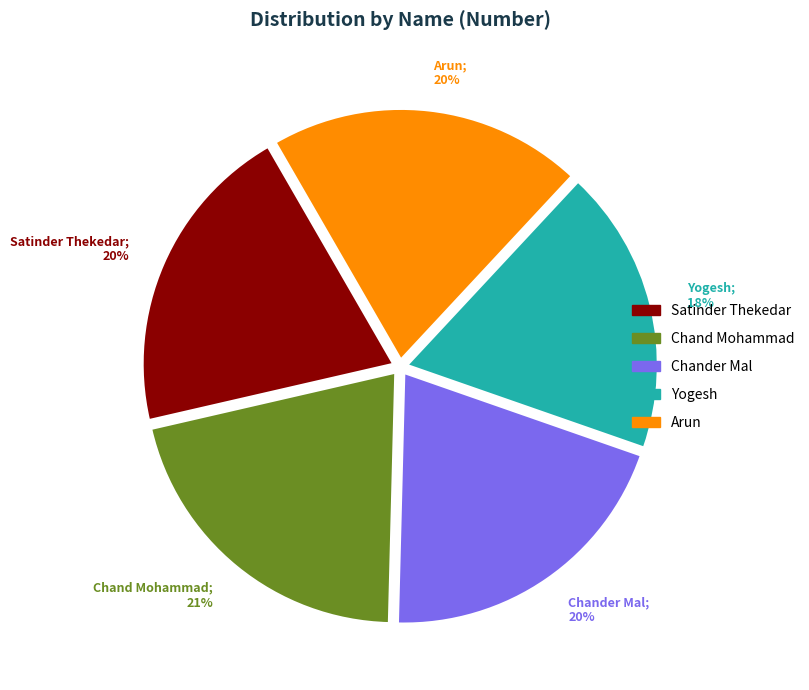

To the nearest percent, what is the difference between the largest and smallest slice percentages?

3%